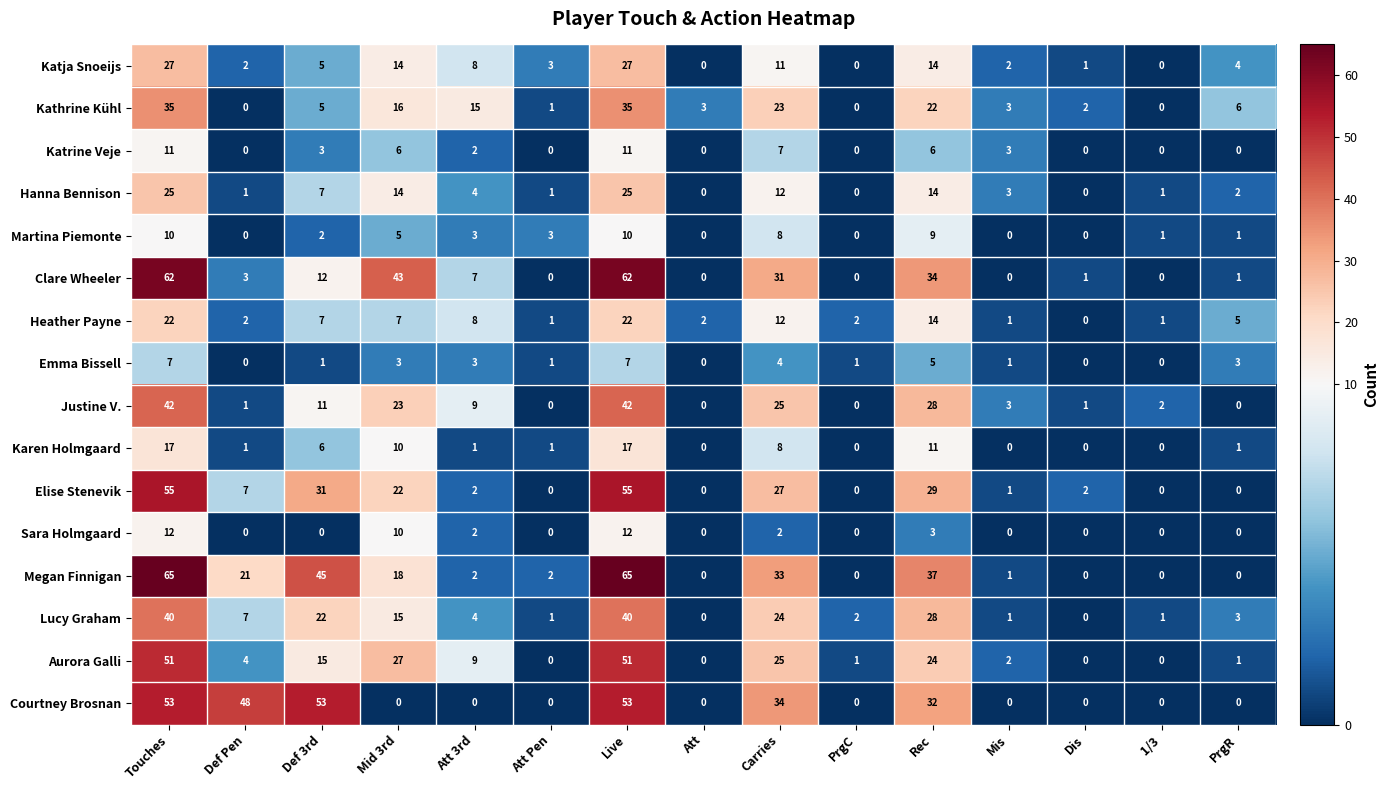

The value of Karen Holmgaard at 1/3 is 8. True or false?

False